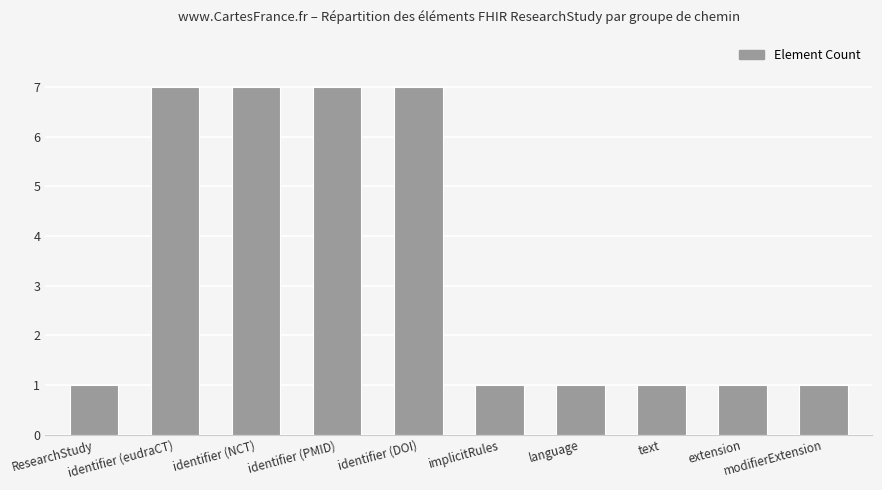

Reading right to left, what are all the values shown in this chart?

modifierExtension=1	extension=1	text=1	language=1	implicitRules=1	identifier (DOI)=7	identifier (PMID)=7	identifier (NCT)=7	identifier (eudraCT)=7	ResearchStudy=1